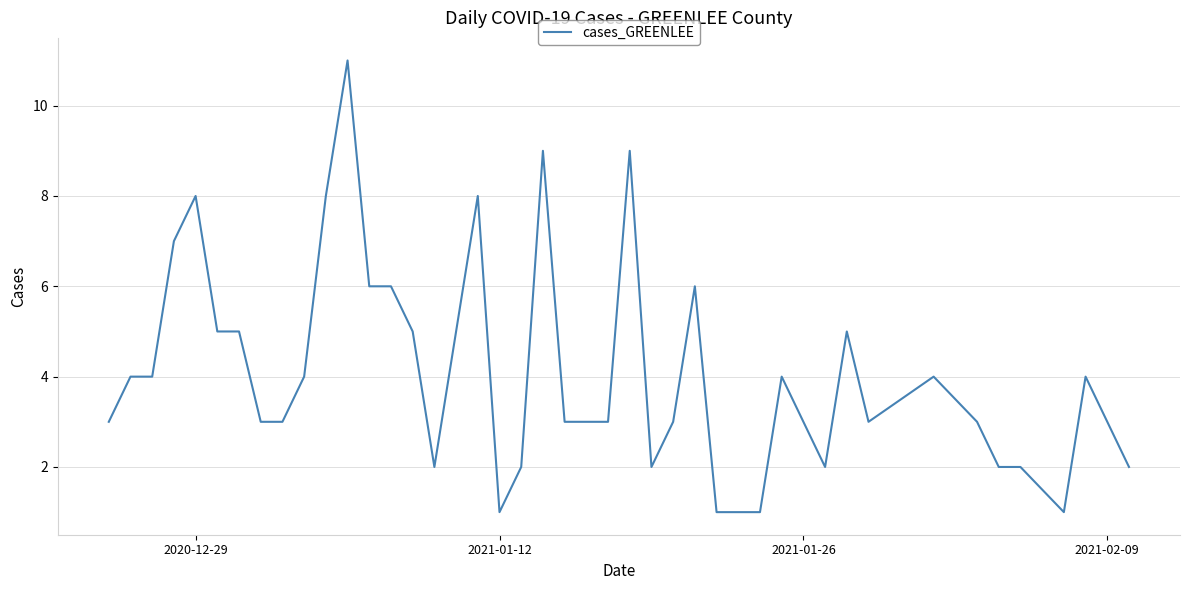

What is the difference between the maximum and minimum values?

10